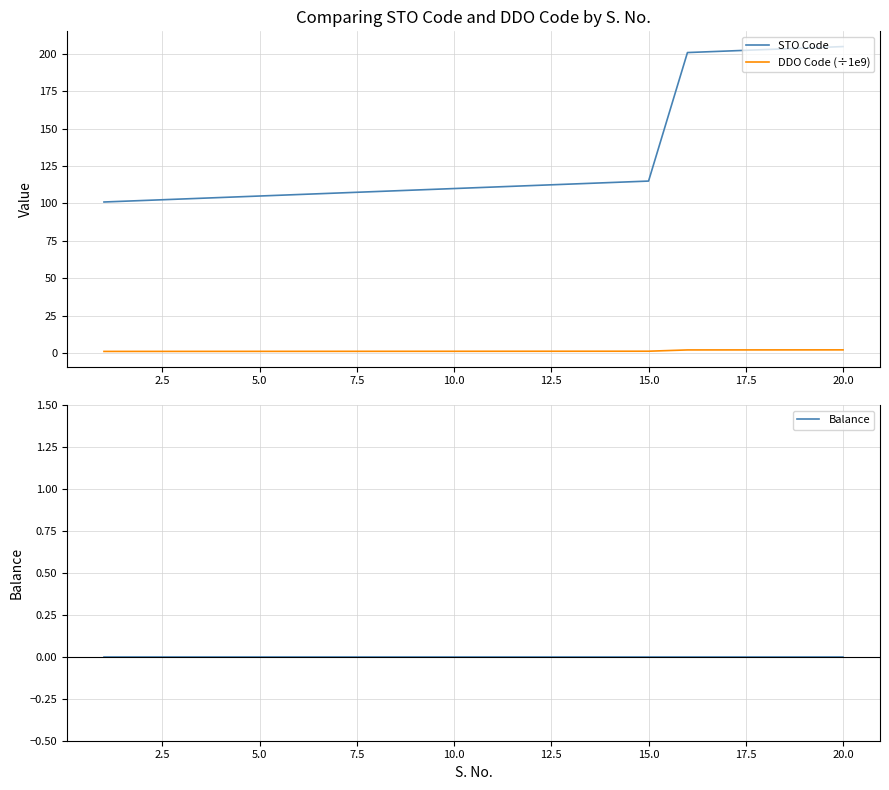

True or false: STO Code has a value of 110.0 at 10.0.

True